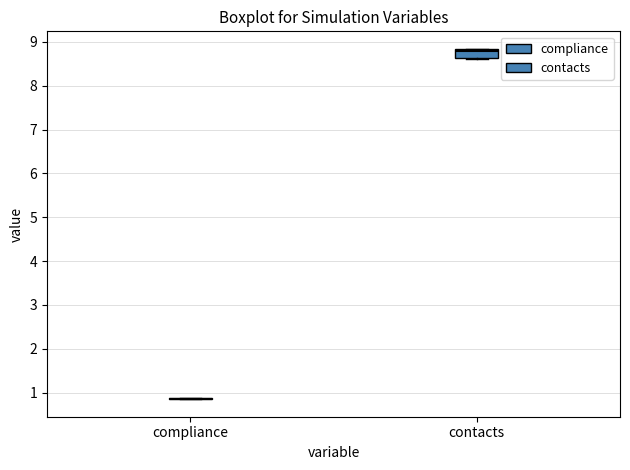

Which box is the tallest, from its lower edge to its upper edge?

contacts